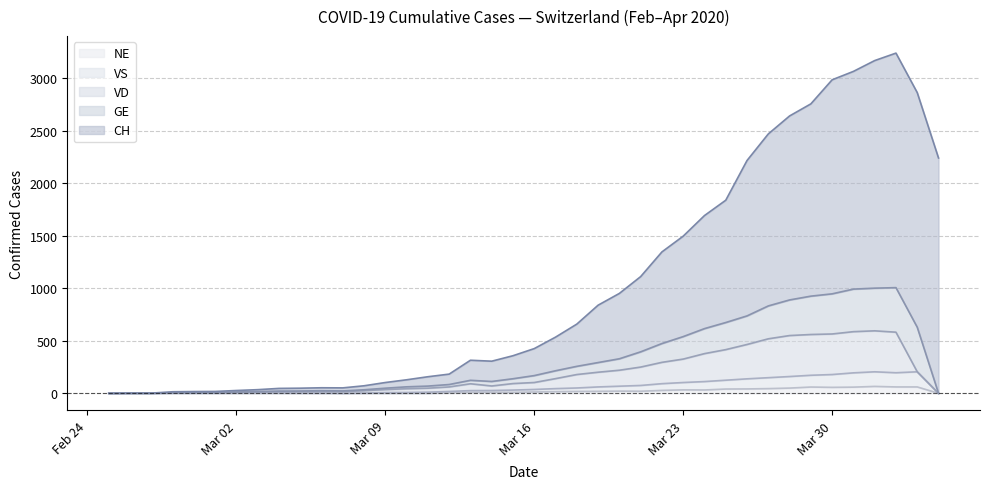

What are all the series names shown in the legend?

NE, VS, VD, GE, CH